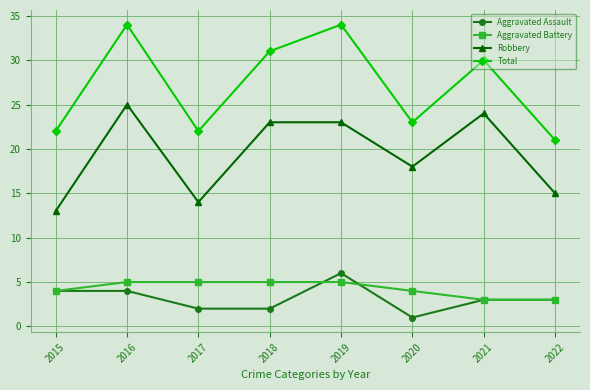

True or false: Total and Aggravated Battery cross at least once.

False